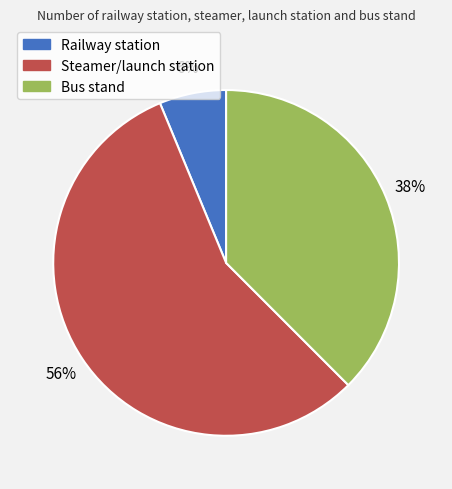

Which slice is the largest?

Steamer/launch station